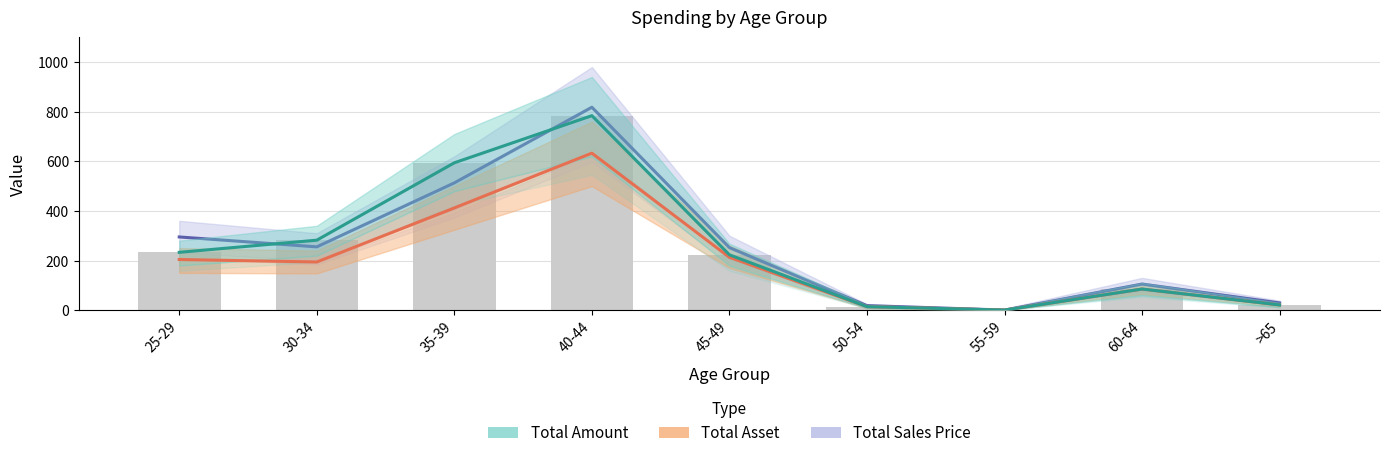

At which category is the sum across all series the highest?

40-44